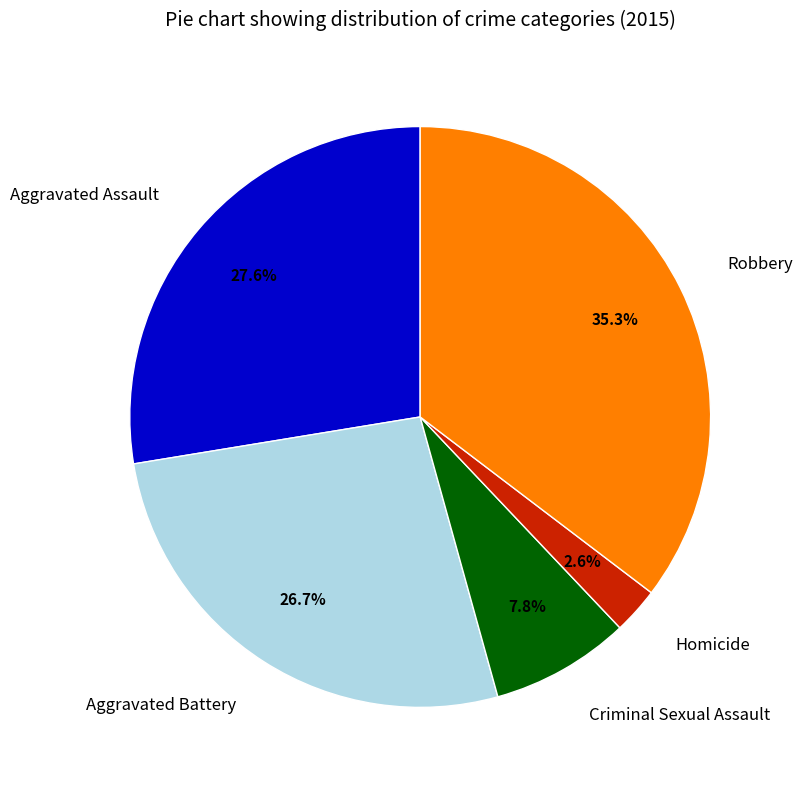

How many segments does this pie chart have?

5